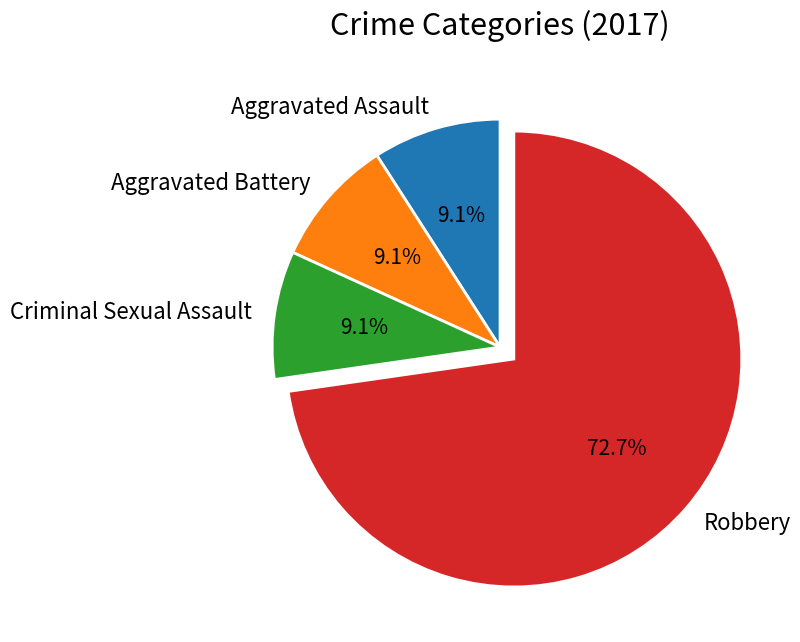

What percentage is the Aggravated Assault slice, to the nearest percent?

9%